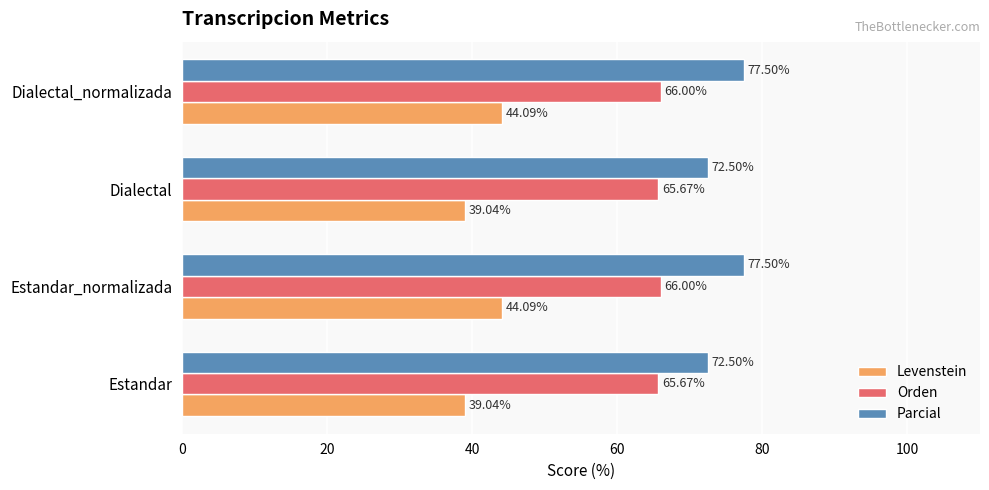

Which series has the largest total across all categories?

Parcial